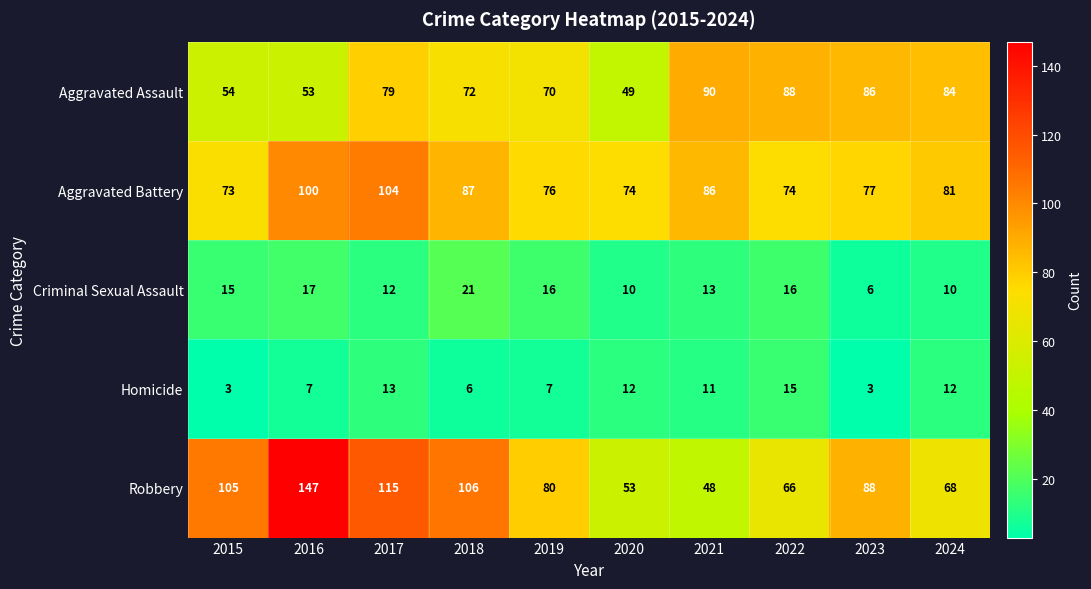

Which series has the widest spread of values?

Robbery